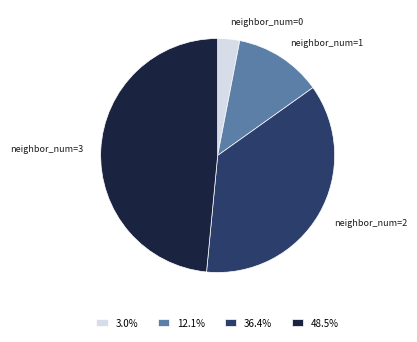

Does 48.5% account for over 50% of the chart?

No